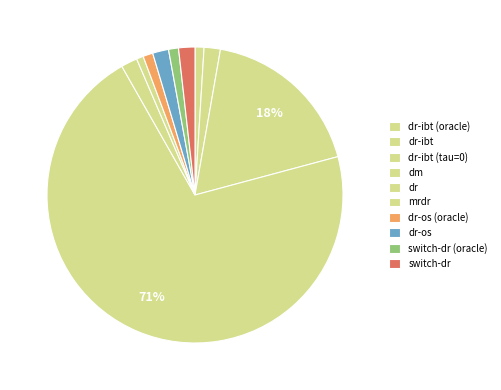

Count the number of slices in the pie.

10